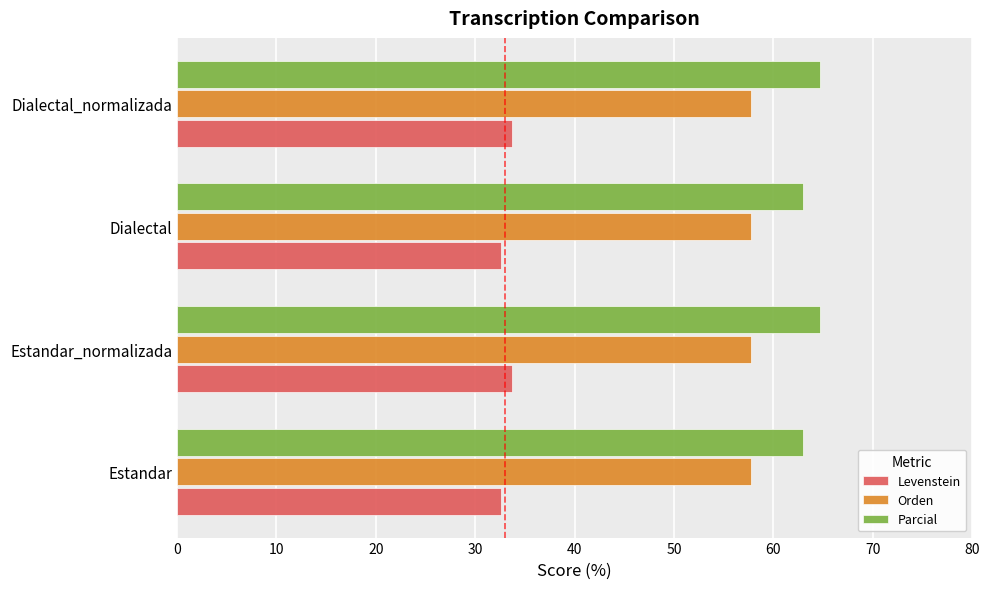

What is the difference between the highest and lowest values at Dialectal?

30.3